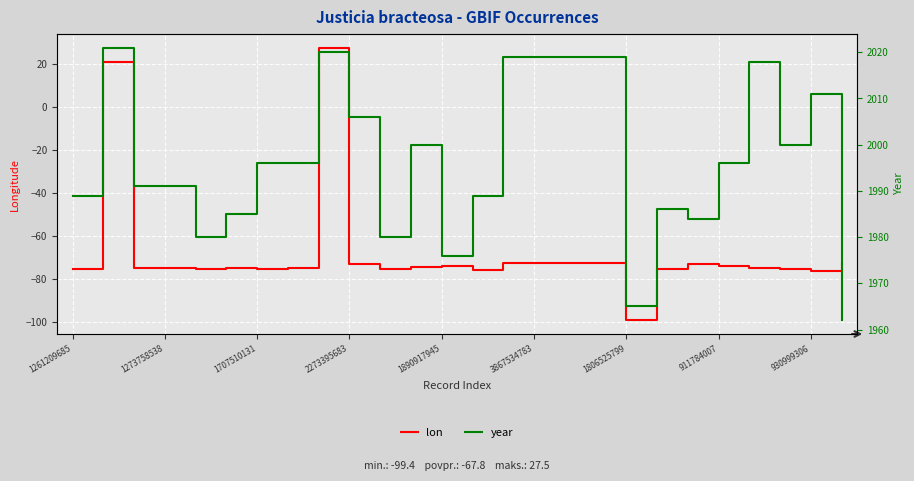

Which series has the largest range (max minus min)?

lon